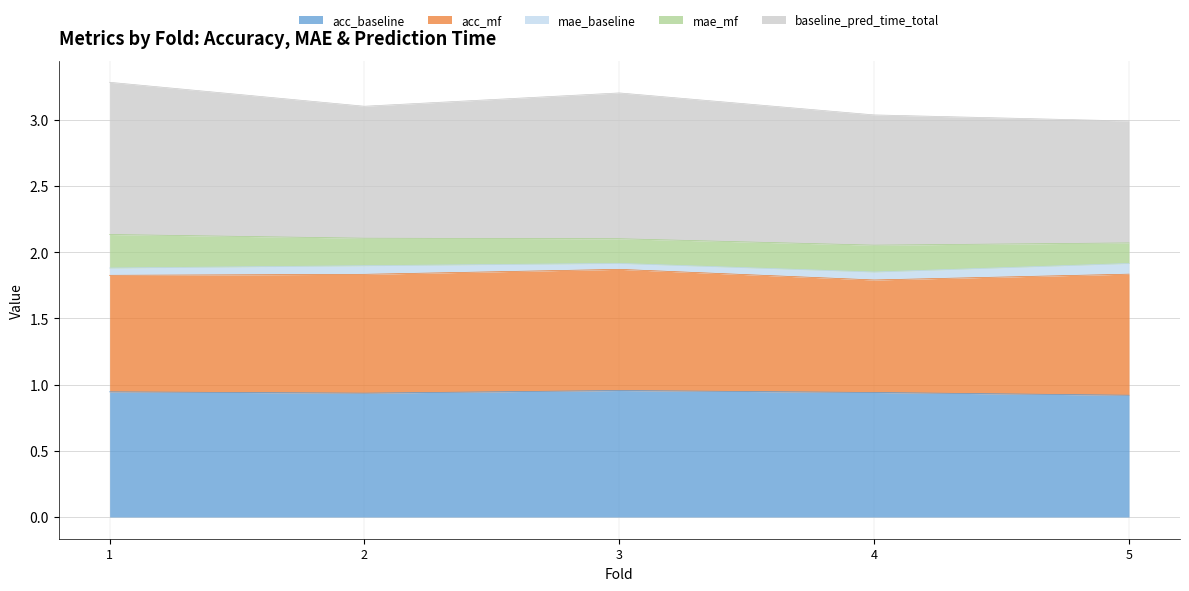

Which series changed the most between 4 and 5?

acc_mf